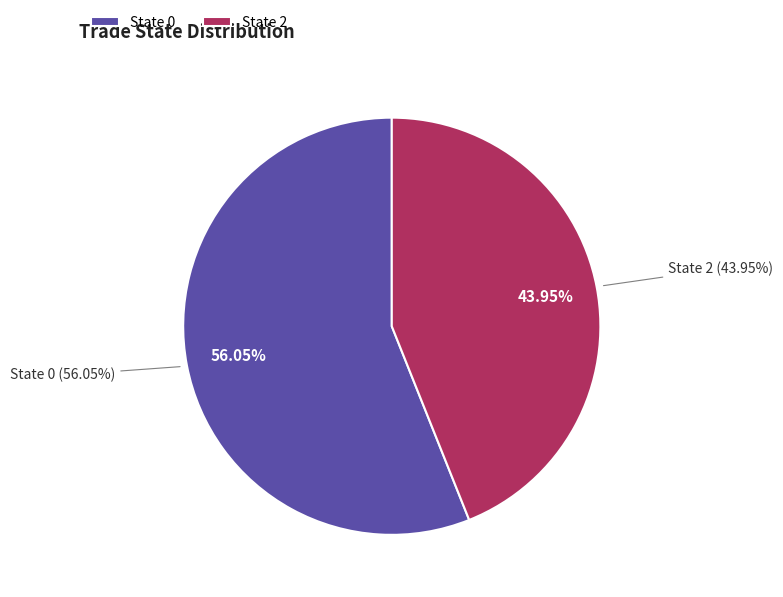

Rank the categories by value from highest to lowest.

0, 2